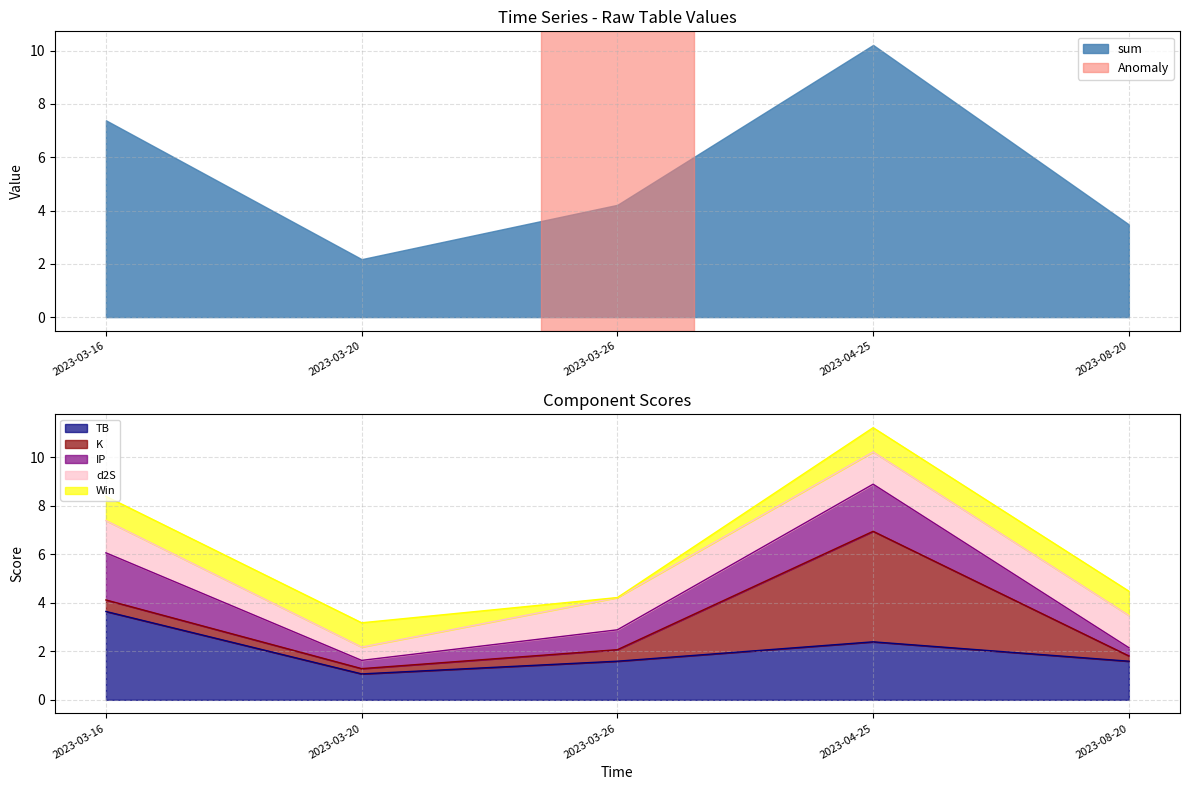

At which category is the sum across all series the highest?

2023-04-25